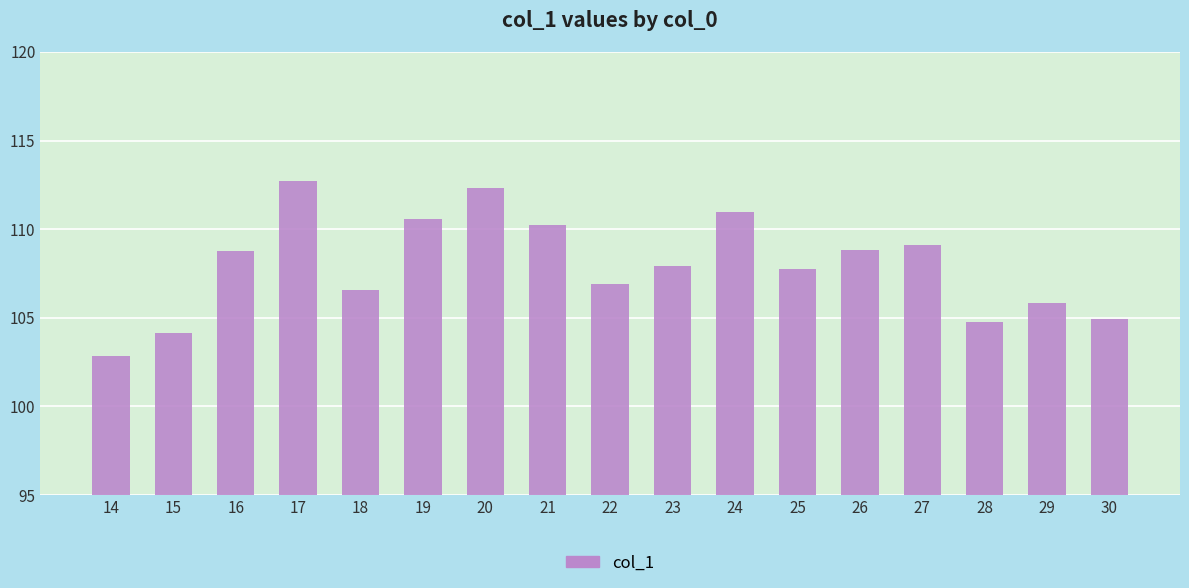

Which category has the highest value across all series?

17